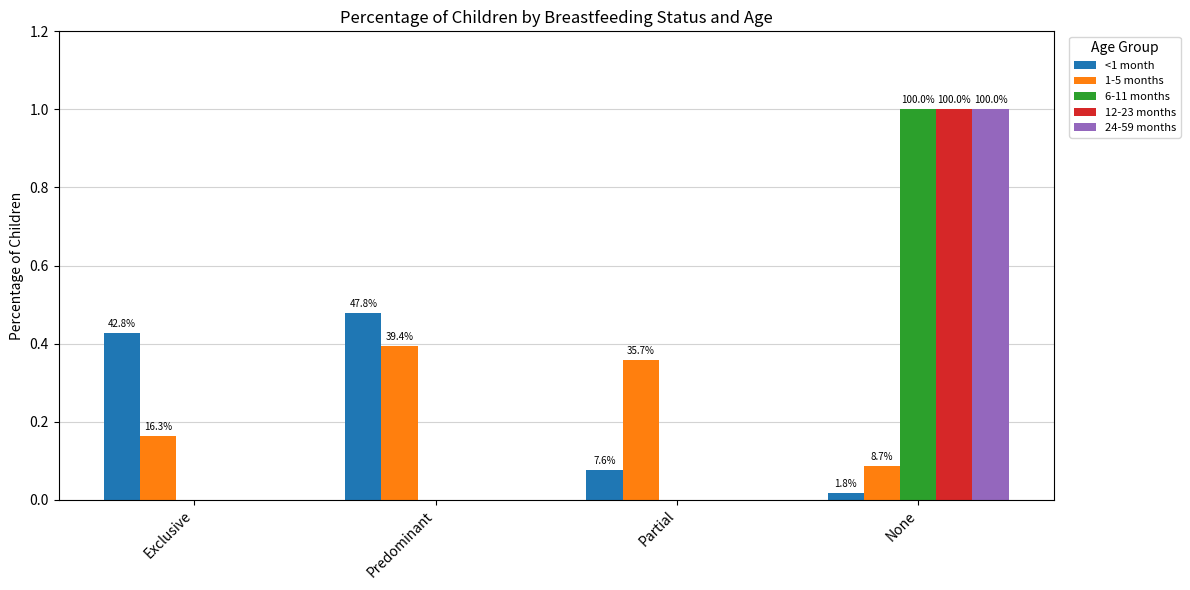

What is the difference between the maximum and minimum values in the 24-59 months series?

1.0